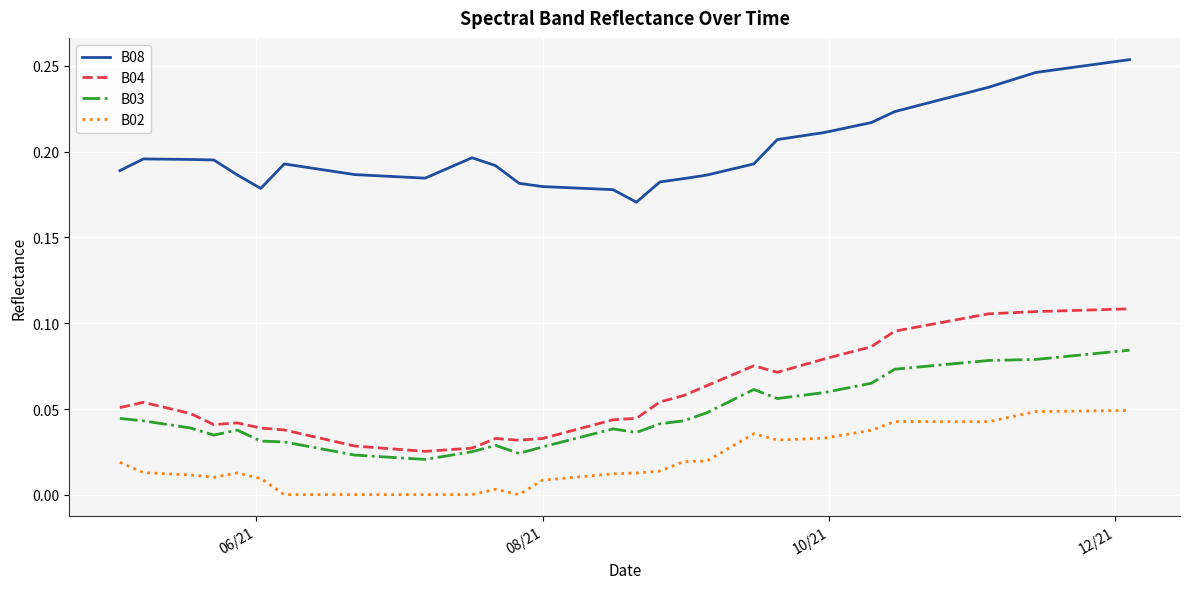

True or false: B03 and B08 intersect in this chart.

False